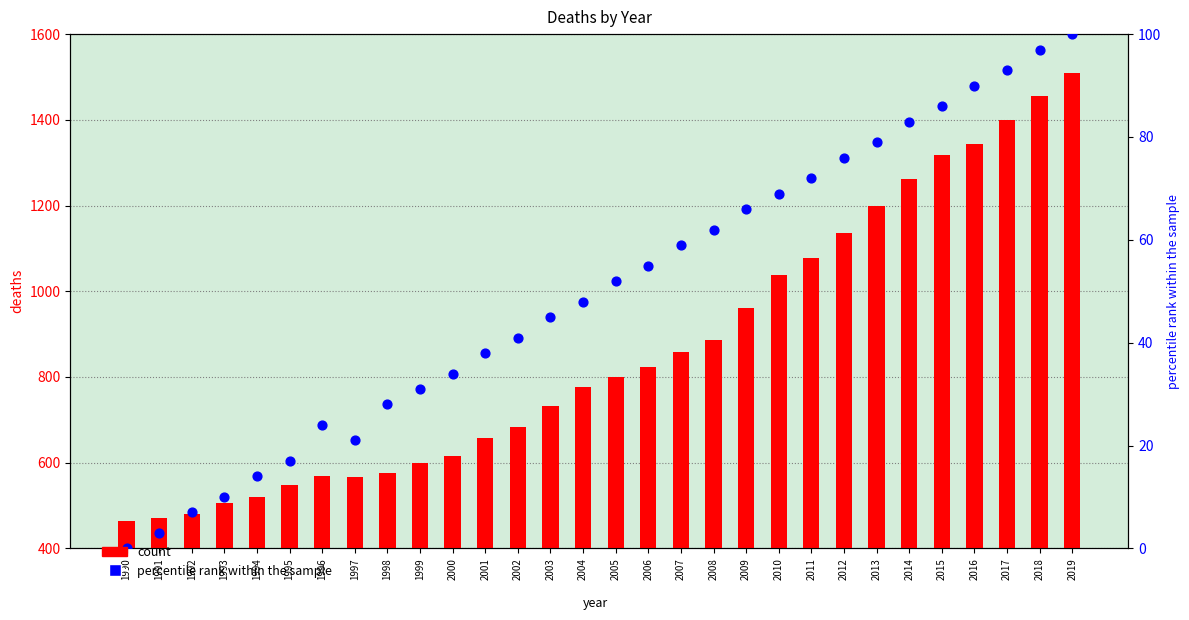

What are all the series names shown in the legend?

count, percentile rank within the sample